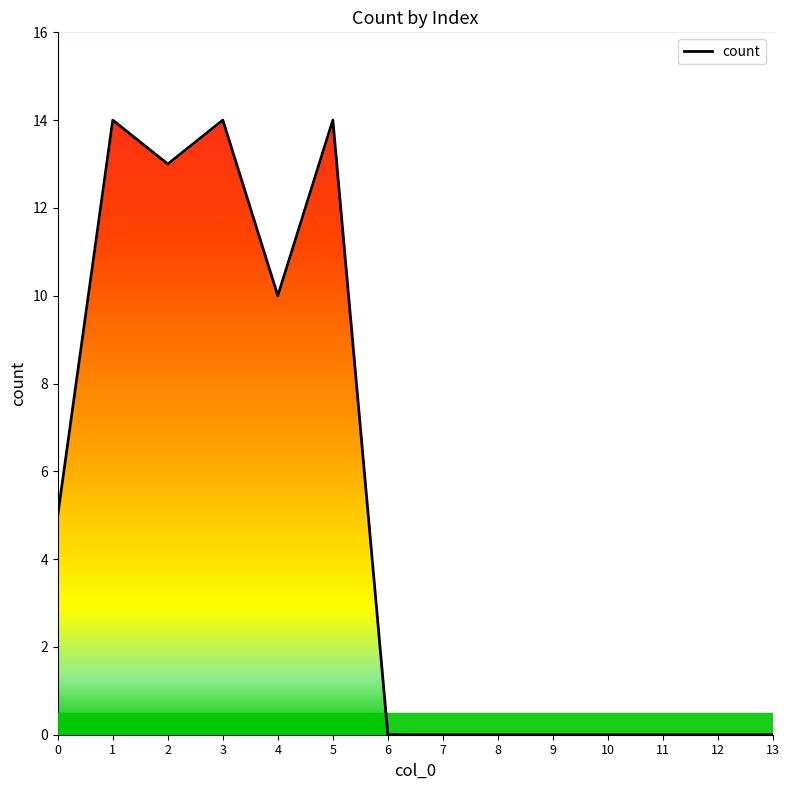

What is the ratio of the value at 2 to the value at 4?

1.3